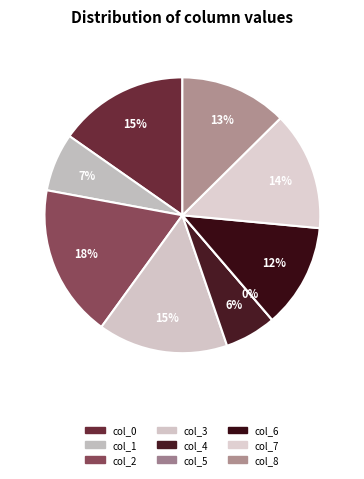

Is it true that col_0 is 15% of the pie?

True